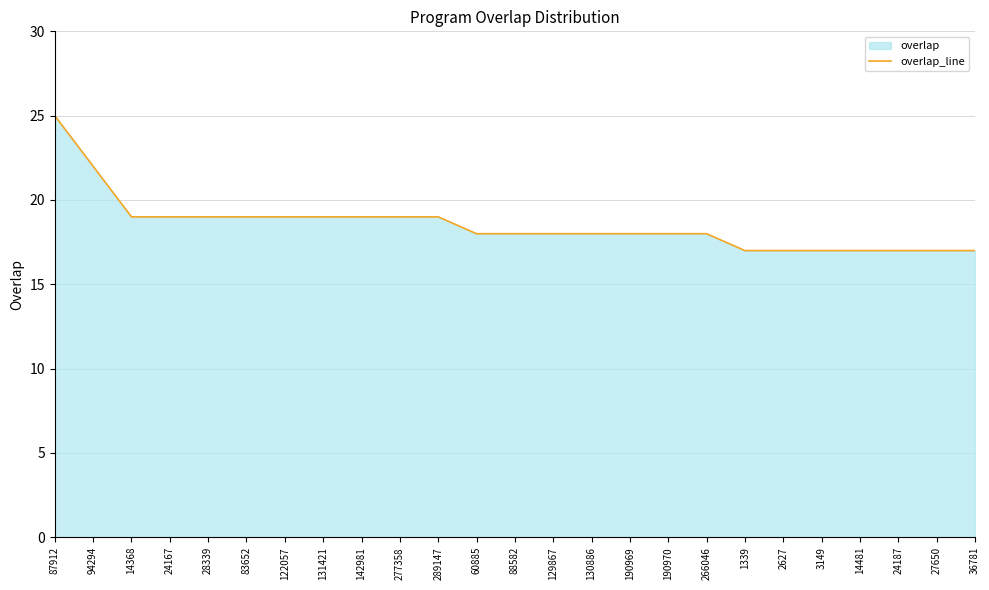

How many lines are shown in the chart?

1